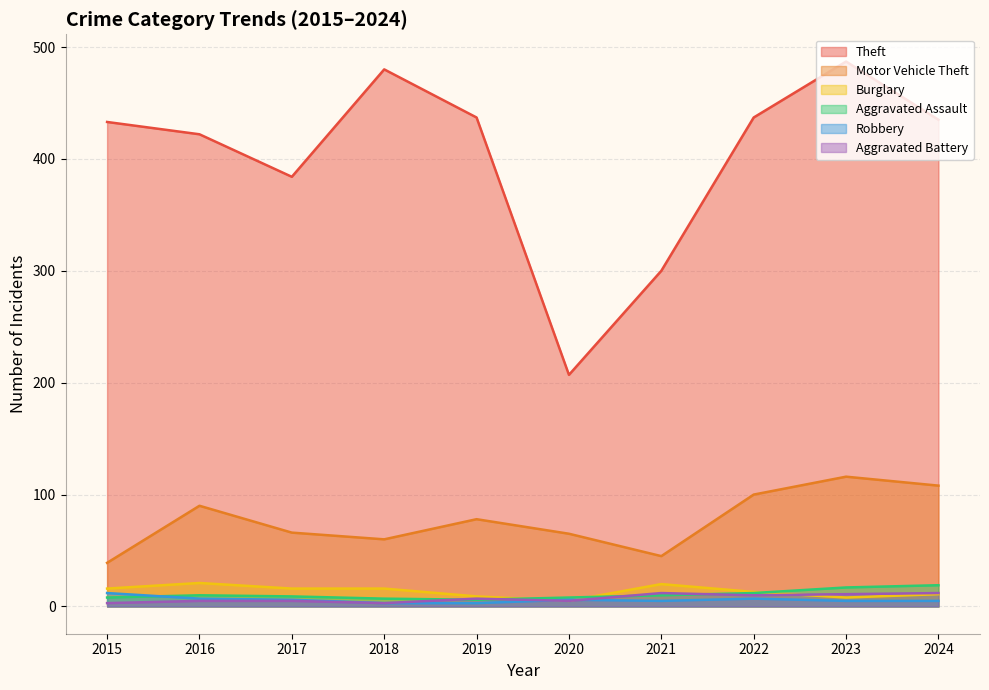

What is the sum of the Robbery values at 2022 and 2023?

12